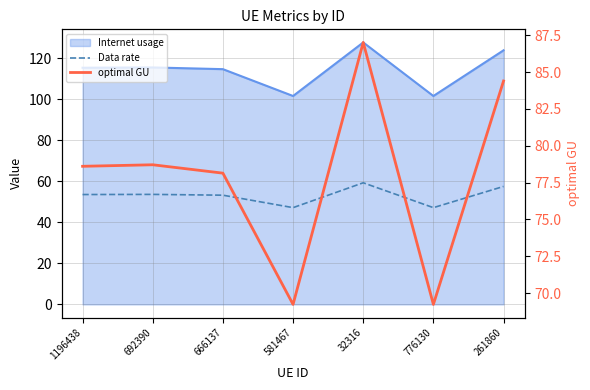

At which category is the sum across all series the highest?

32316